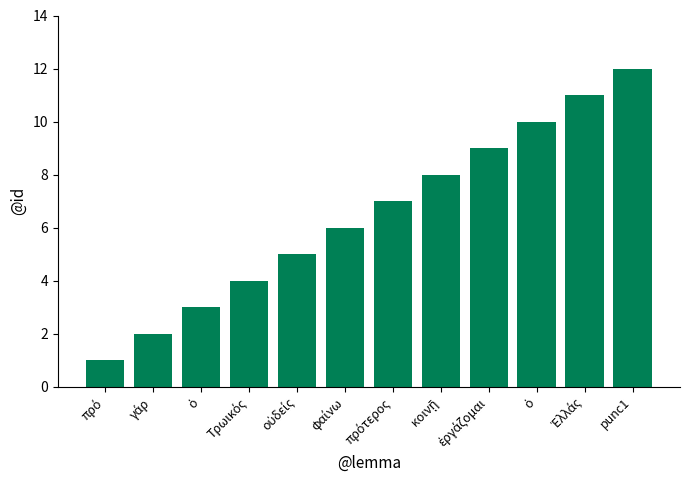

How many categories are shown in the chart?

12